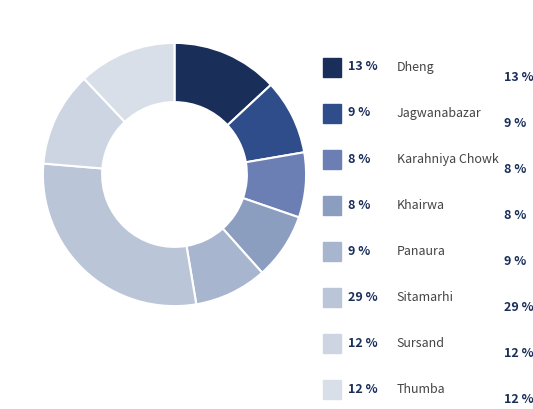

Count the number of slices in the pie.

8